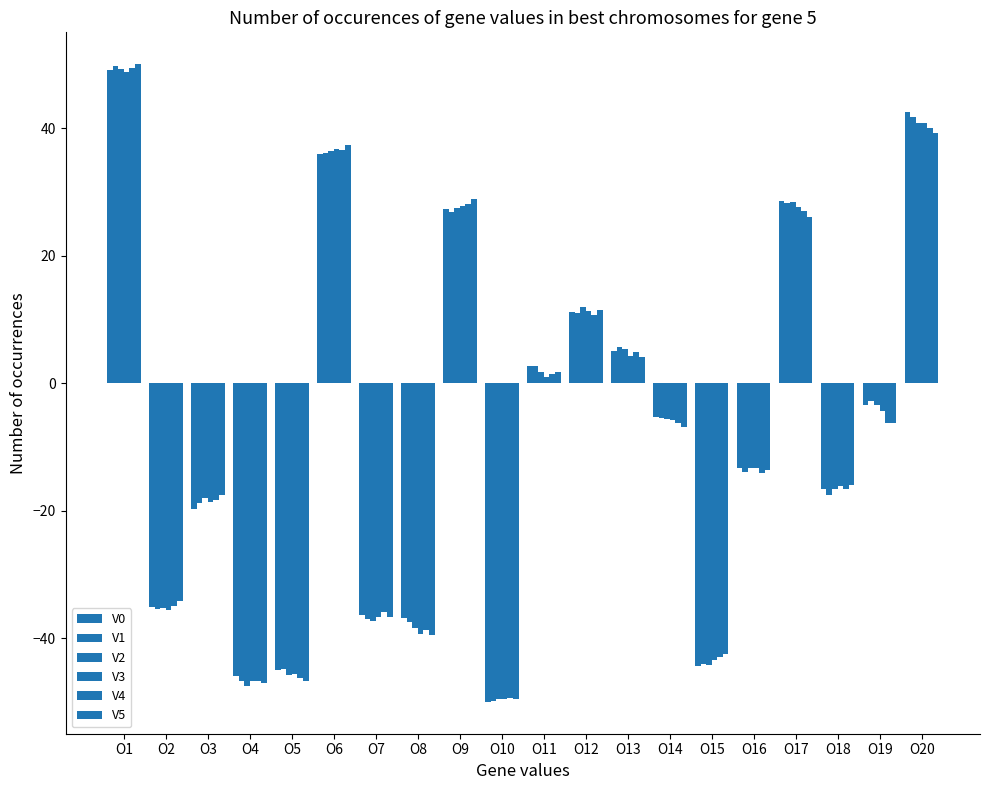

Reading right to left, extract all data points from this chart.

V0: 42.5	-3.4	-16.6	28.6	-13.3	-44.3	-5.2	5.2	11.2	2.7	-49.9	27.4	-36.8	-36.3	36.0	-45.0	-45.9	-19.7	-35.0	49.2
V1: 41.8	-2.8	-17.5	28.3	-13.8	-44.1	-5.4	5.7	11.0	2.7	-49.9	26.9	-37.5	-37.0	36.1	-44.8	-46.7	-18.8	-35.4	49.8
V2: 40.9	-3.4	-16.5	28.4	-13.3	-44.2	-5.6	5.3	12.0	1.8	-49.5	27.6	-38.4	-37.3	36.5	-45.7	-47.4	-18.0	-35.3	49.4
V3: 40.8	-4.3	-16.1	27.7	-13.3	-43.3	-5.7	4.3	11.3	1.0	-49.5	27.8	-39.4	-36.7	36.8	-45.6	-46.6	-18.7	-35.6	48.9
V4: 40.1	-6.2	-16.5	27.0	-14.1	-42.9	-6.1	4.9	10.7	1.5	-49.4	28.1	-38.7	-35.8	36.6	-46.3	-46.6	-18.3	-35.0	49.6
V5: 39.3	-6.3	-15.9	26.1	-13.5	-42.5	-6.9	4.1	11.5	1.7	-49.4	28.9	-39.4	-36.7	37.5	-46.7	-46.9	-17.5	-34.2	50.1